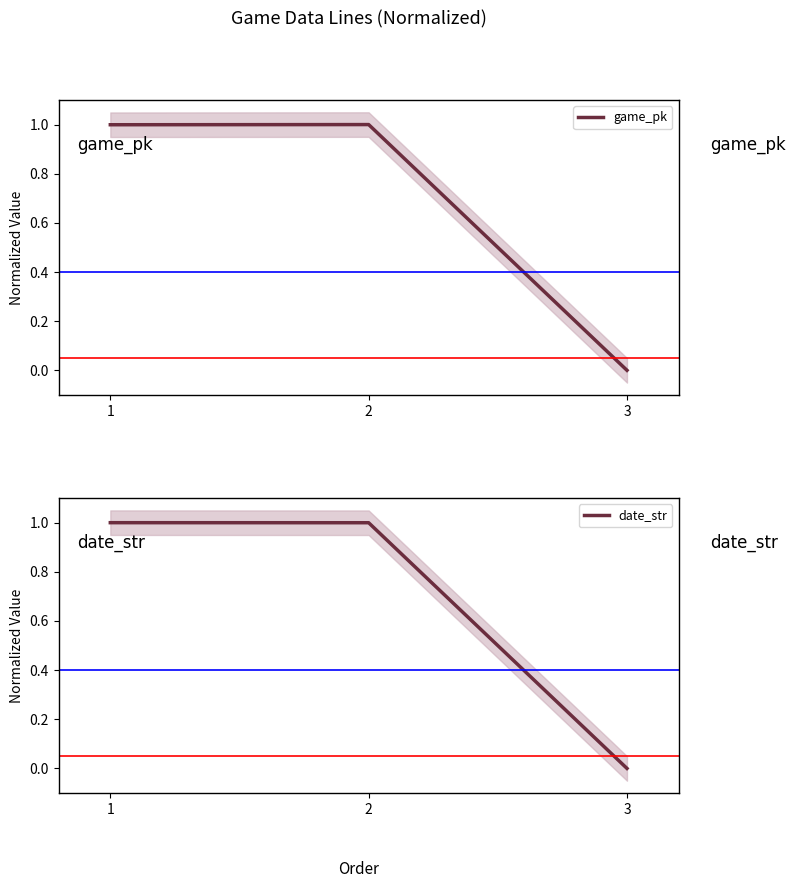

Which series has the largest range (max minus min)?

game_pk